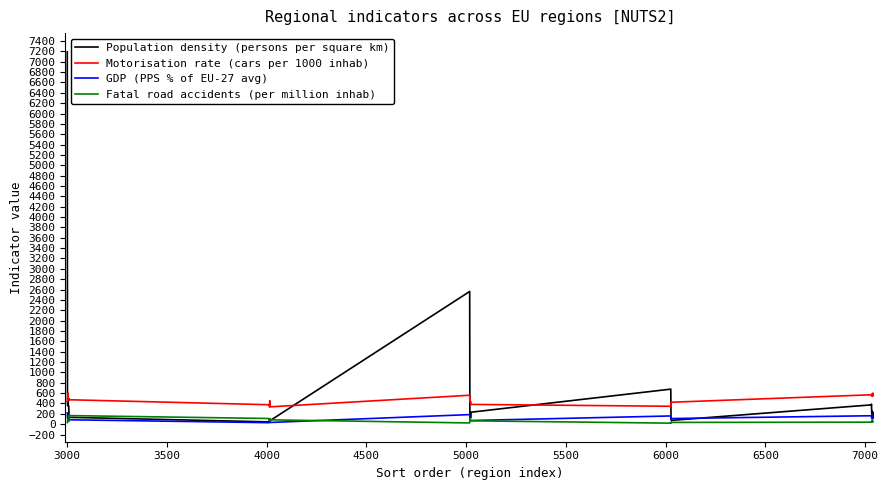

Which series has the widest spread of values?

Population density (persons per square km)